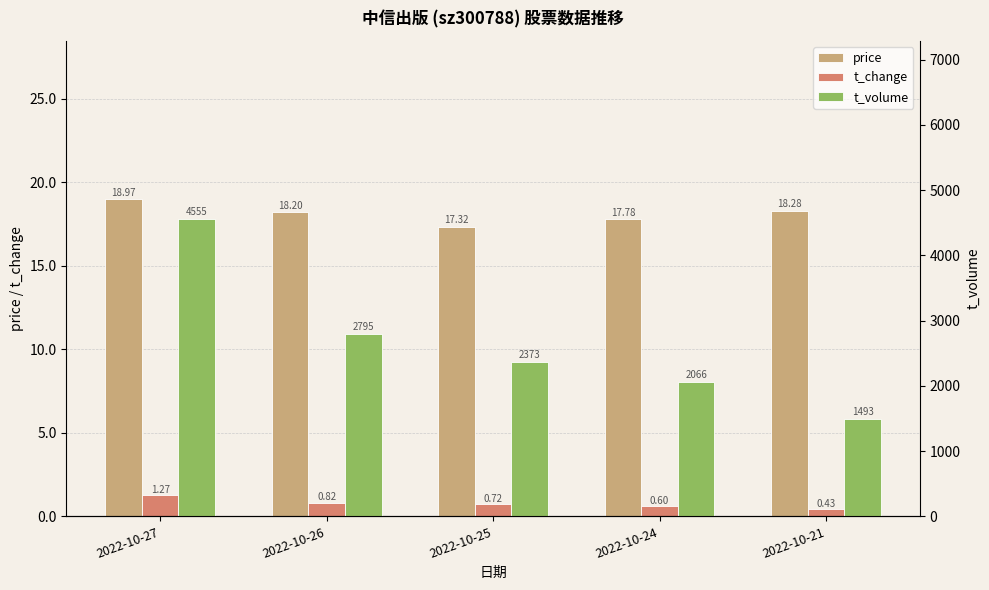

Which label corresponds to the smallest value in the chart?

2022-10-21